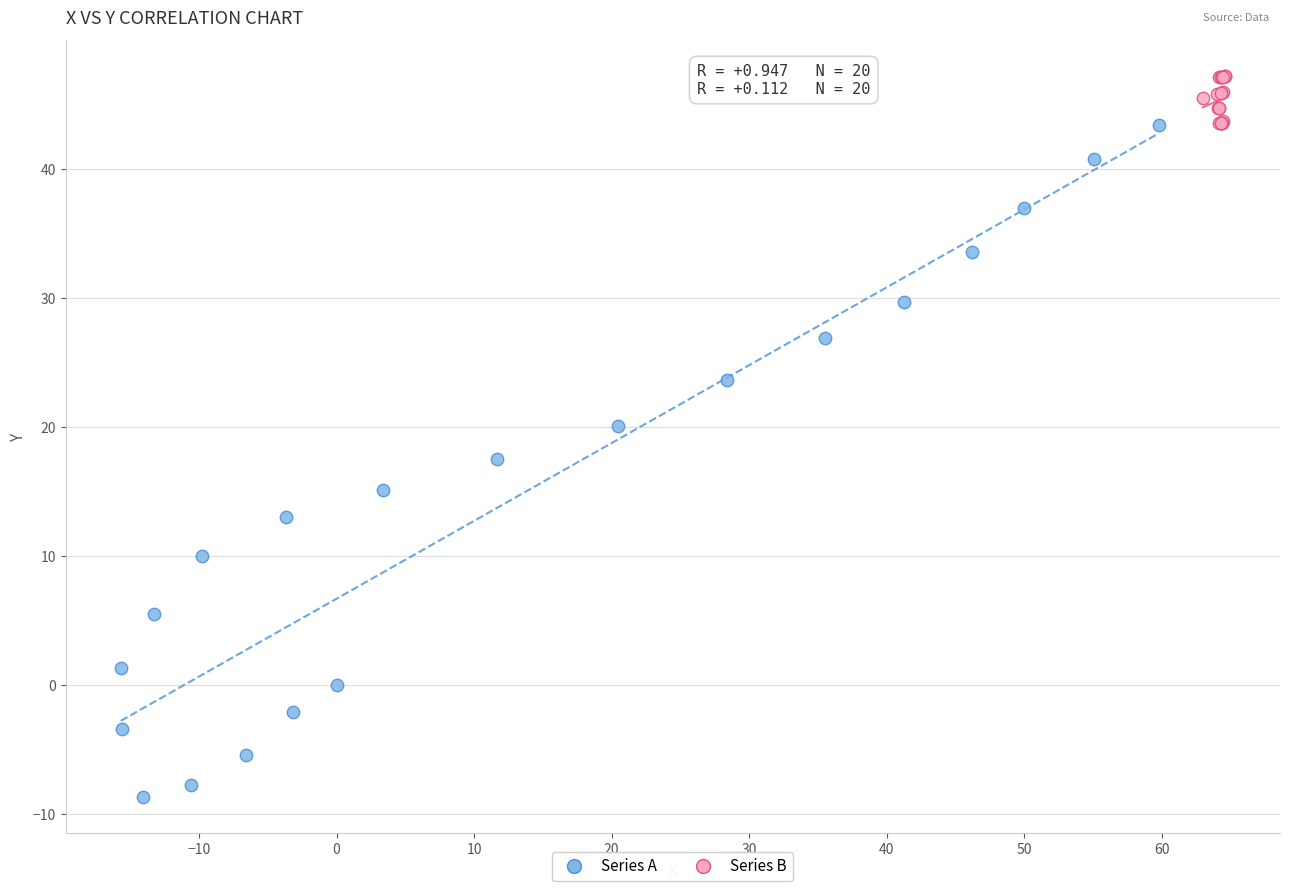

Which series contains the highest Y value?

Series B